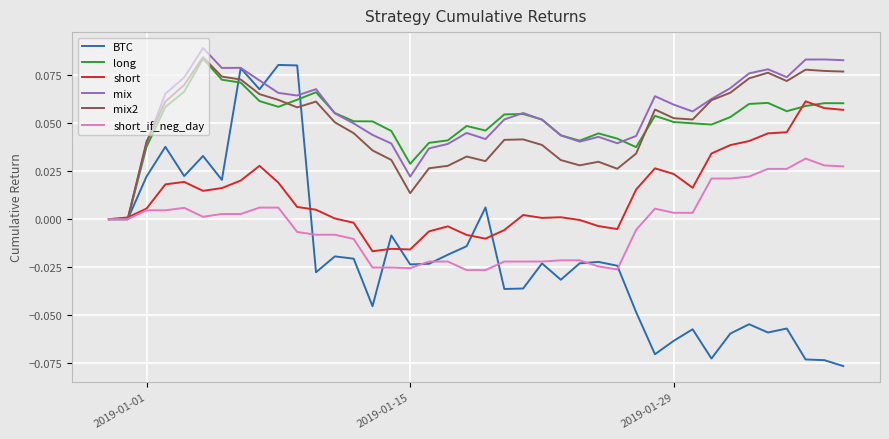

What is the highest value of the short series?

0.1